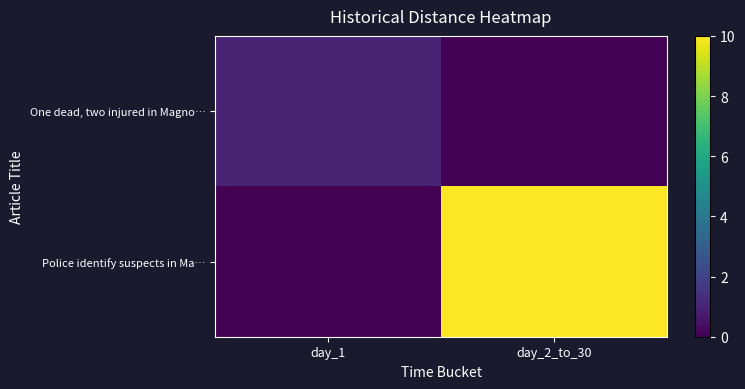

Reading right to left, list all the values displayed in this chart.

One dead, two injured in Magno…: day_2_to_30=0	day_1=1
Police identify suspects in Ma…: day_2_to_30=10	day_1=0